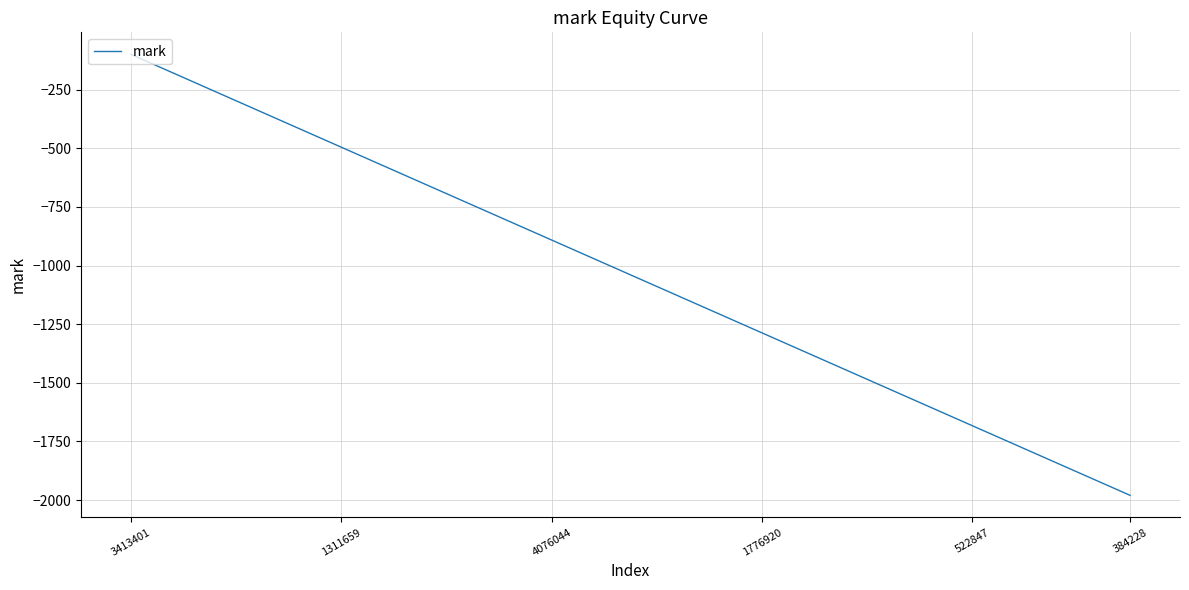

What is the maximum value shown in the chart?

-99